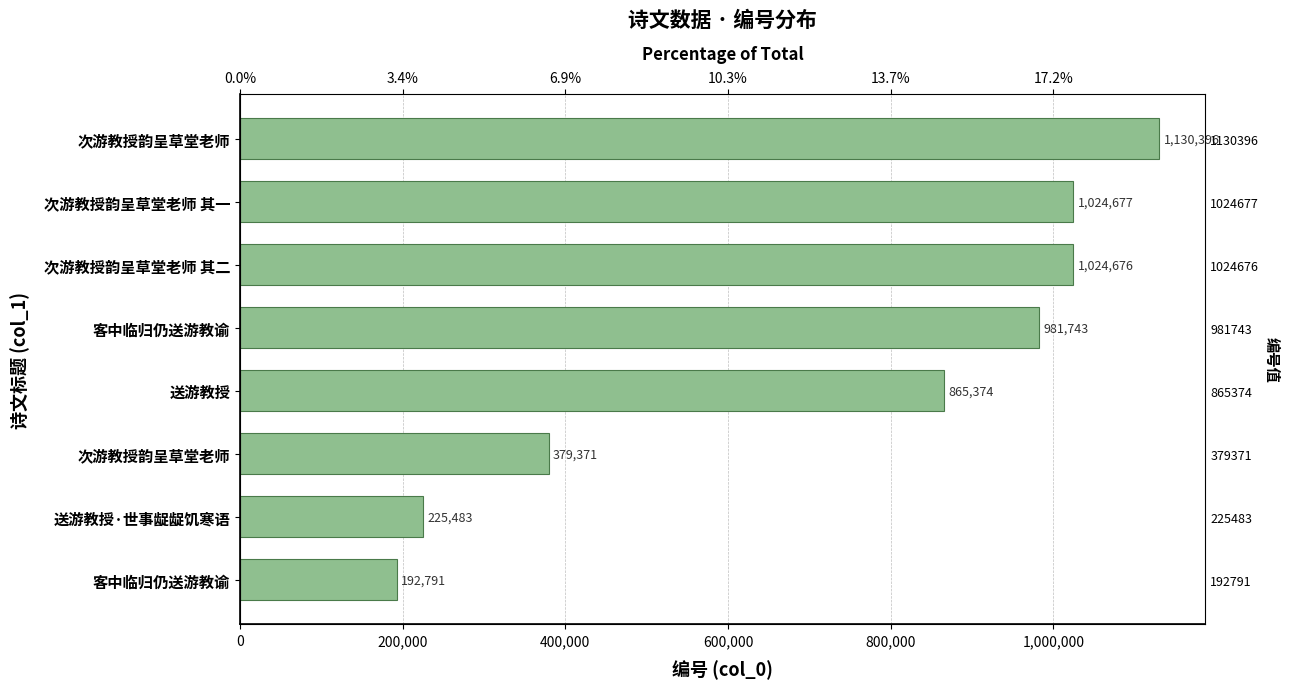

What is the value of the 8th bar from the left?

192791